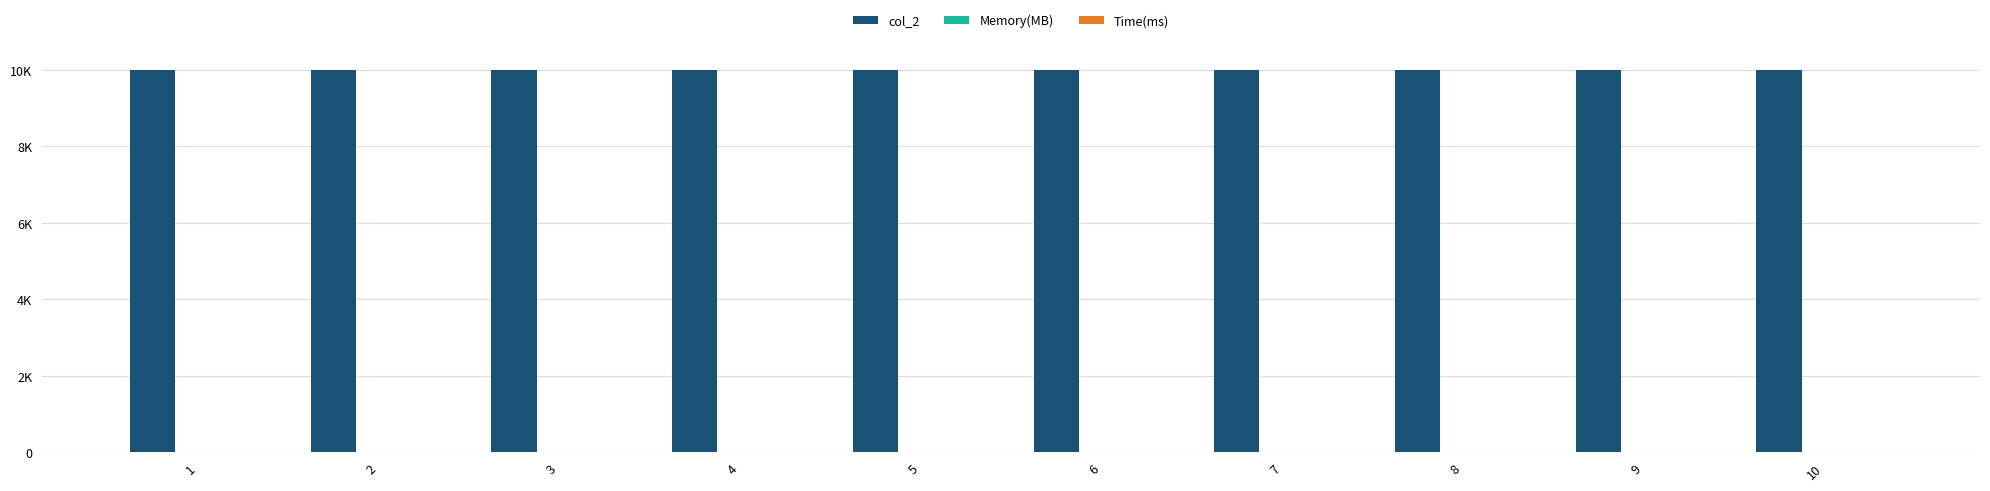

At which category is the sum across all series the highest?

1